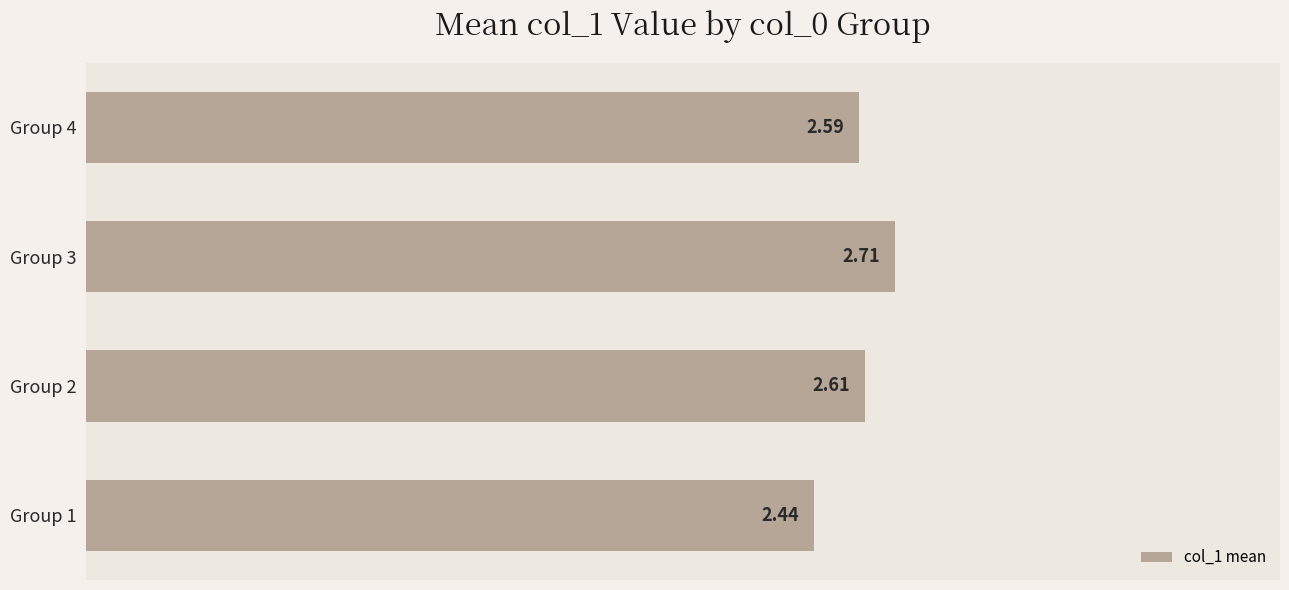

Reading left to right, list all the values displayed in this chart.

2.4	2.6	2.7	2.6